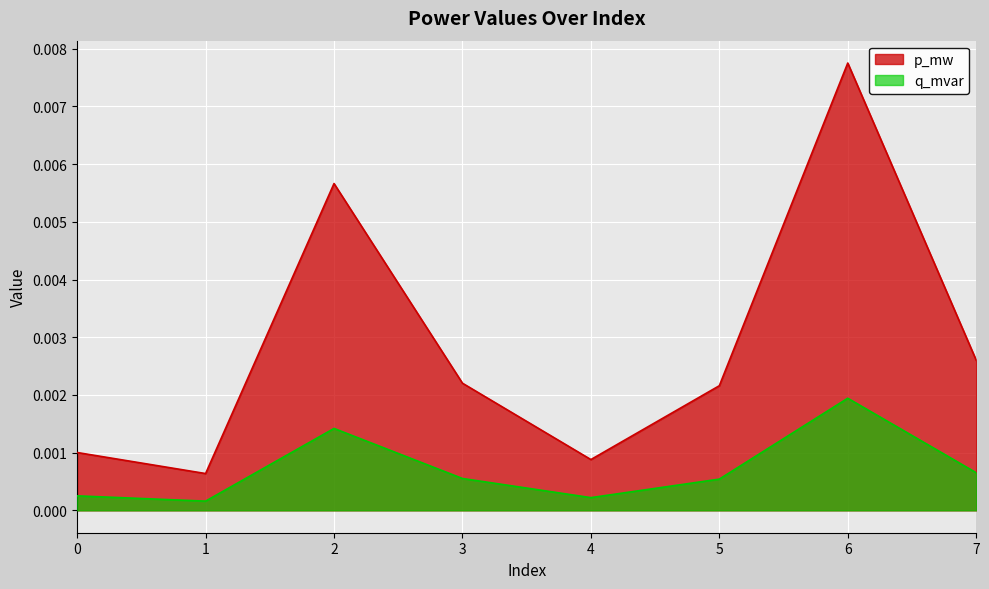

List the series in order of their peak value, lowest first.

q_mvar, p_mw